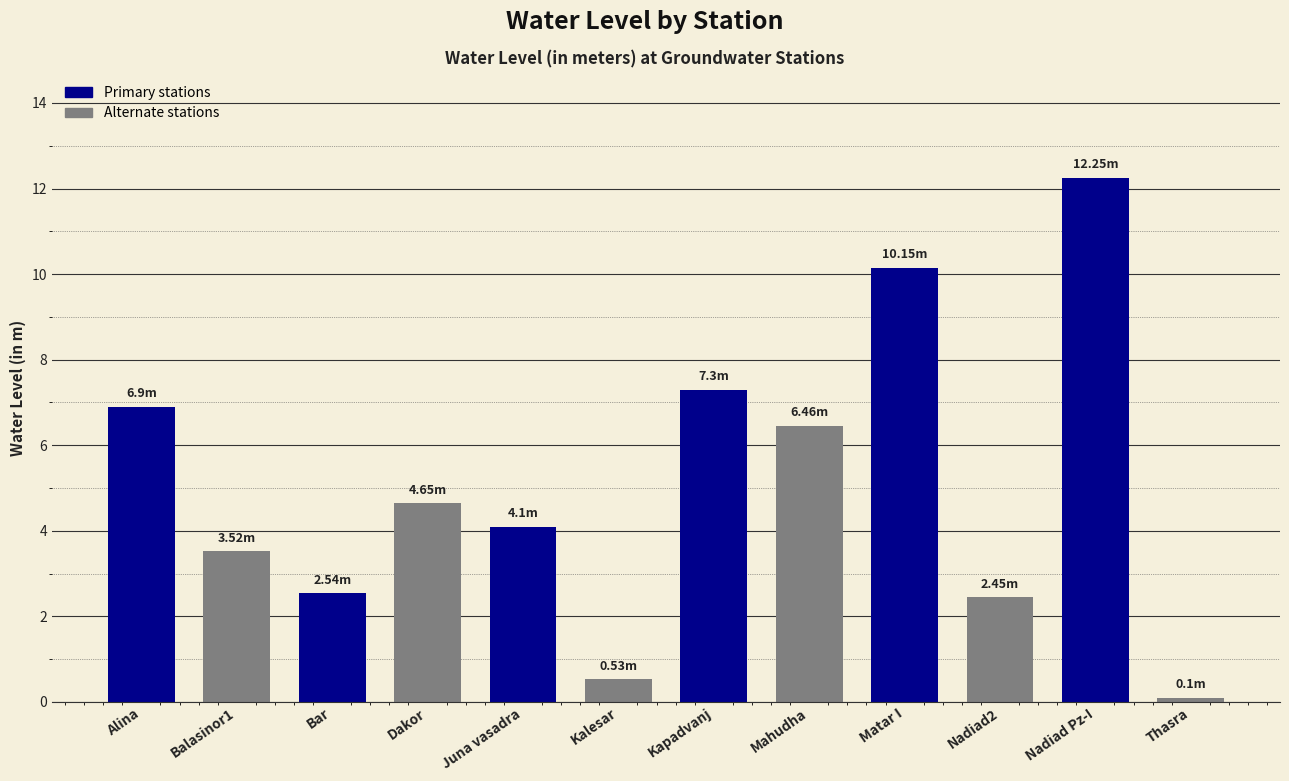

At which category does the chart reach its peak across all series?

Nadiad Pz-I